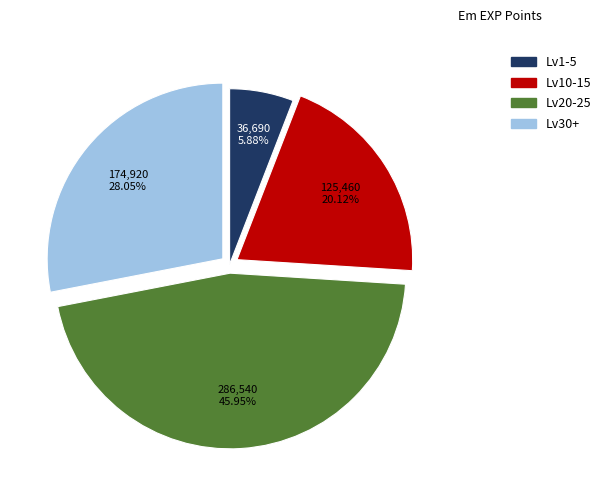

Between Lv20-25 and Lv30+, which is larger?

Lv20-25